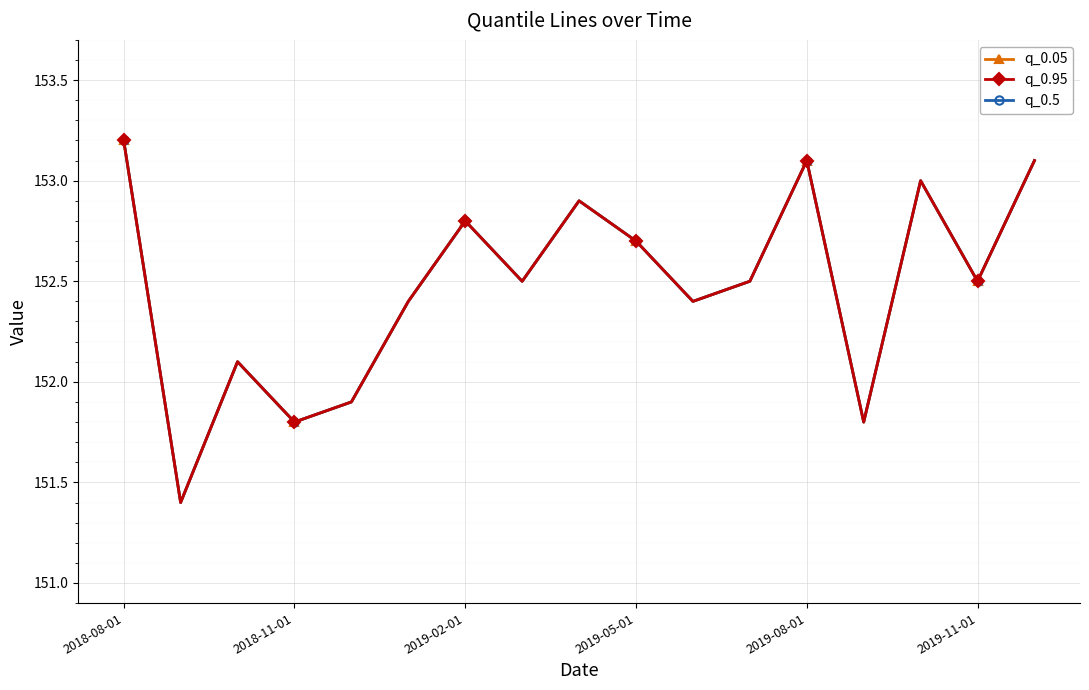

Is the value of q_0.05 at 11 greater than the value of q_0.5 at 12?

No